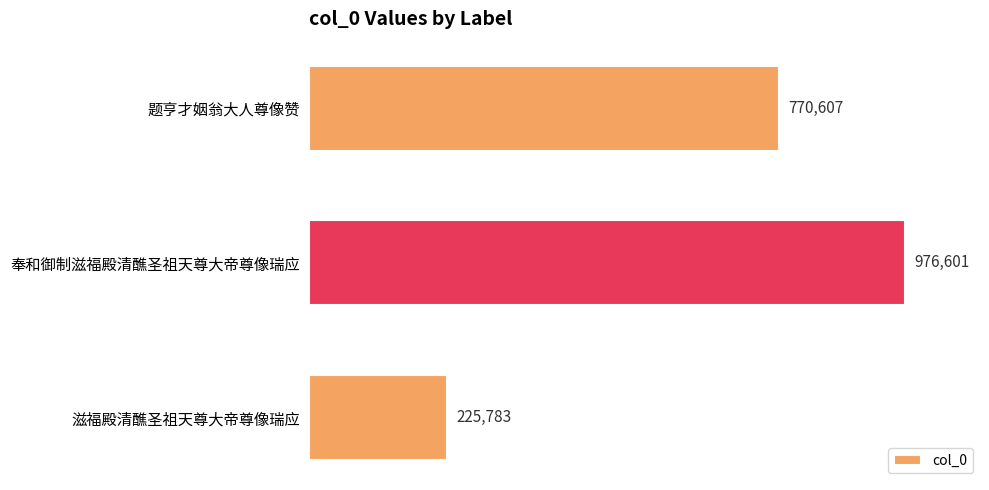

At which category does the chart reach its minimum across all series?

滋福殿清醮圣祖天尊大帝尊像瑞应